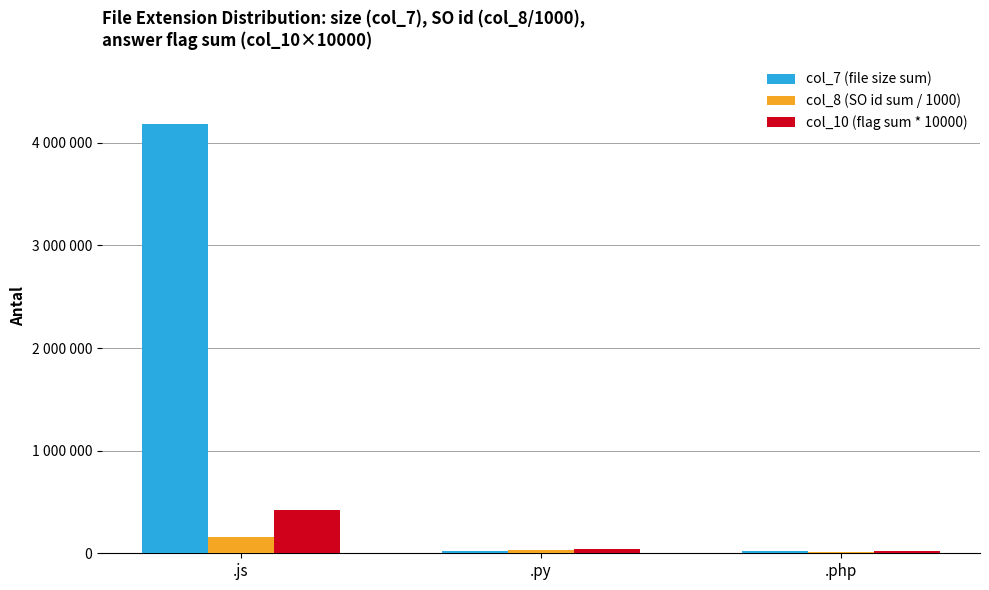

What position from the right is .py?

2